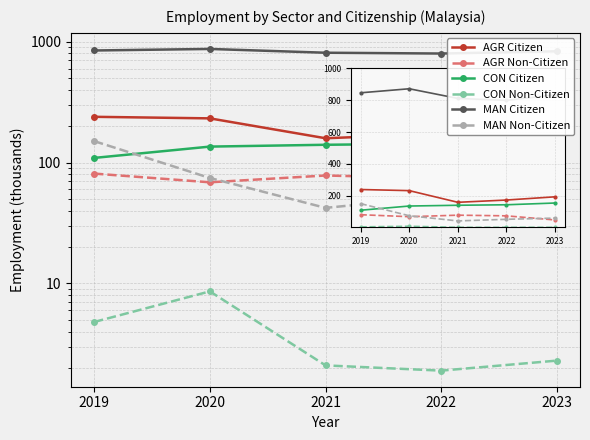

Is it true that MAN Non-Citizen equals 71.3 at 2022?

False